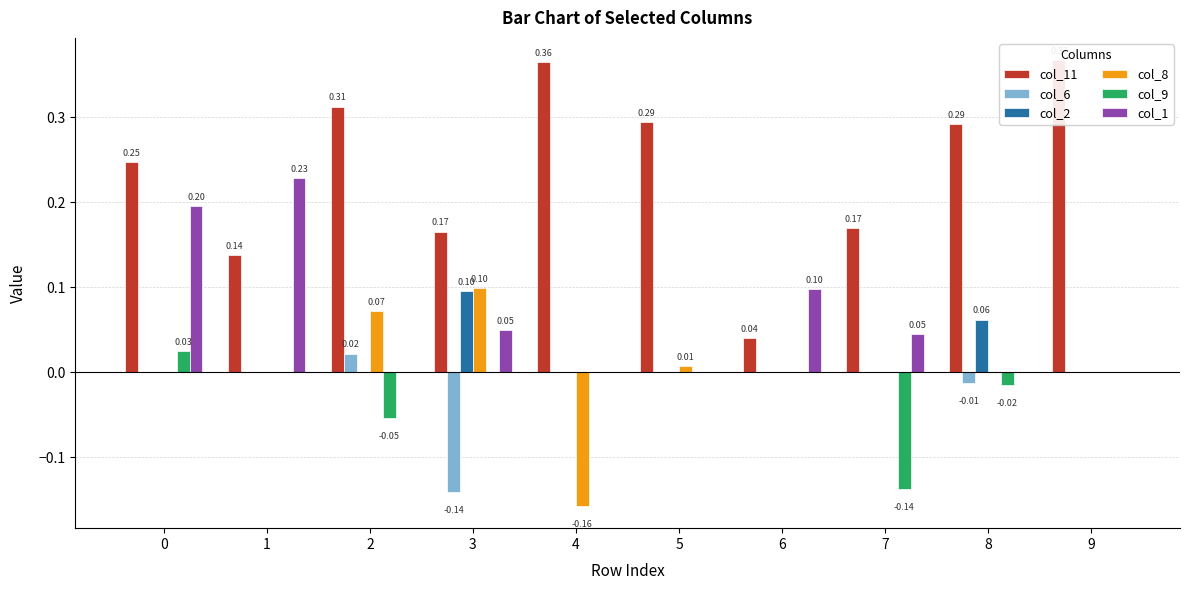

Are the bars horizontal?

No